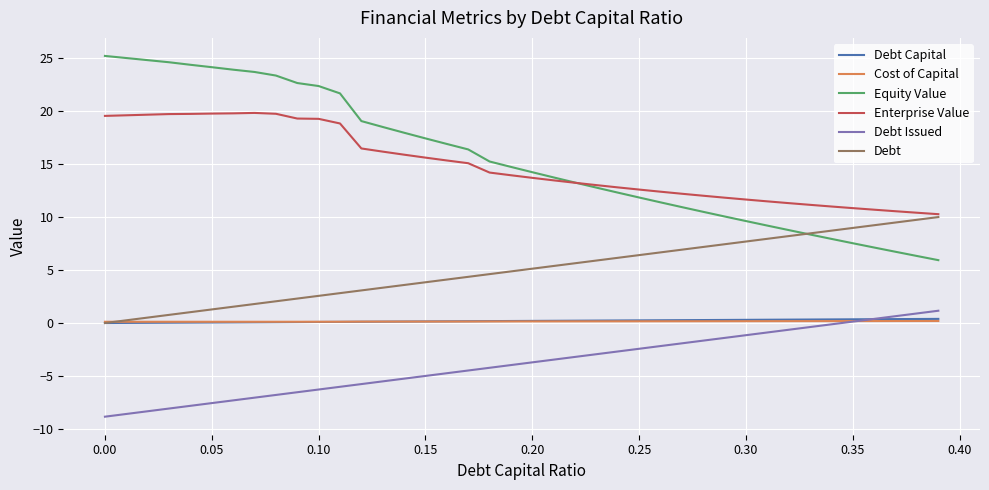

Which series has the largest range (max minus min)?

Equity Value